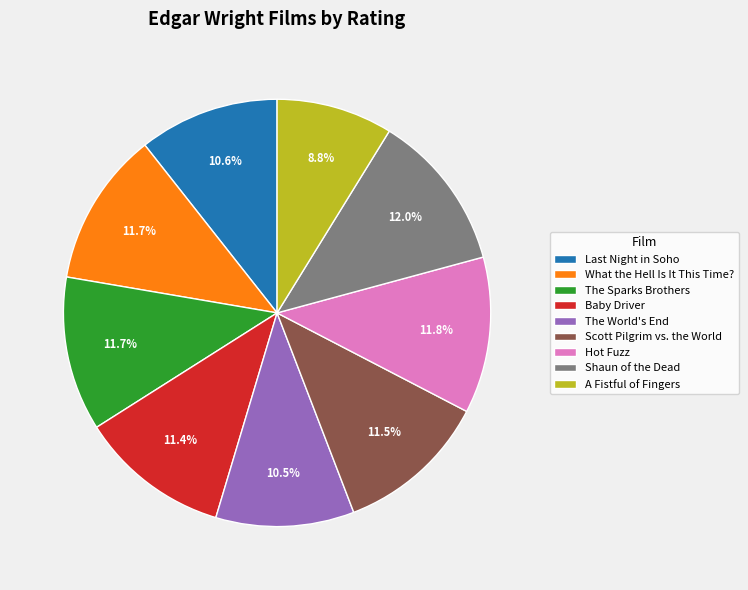

Do A Fistful of Fingers and Baby Driver together represent more than half of the pie?

No